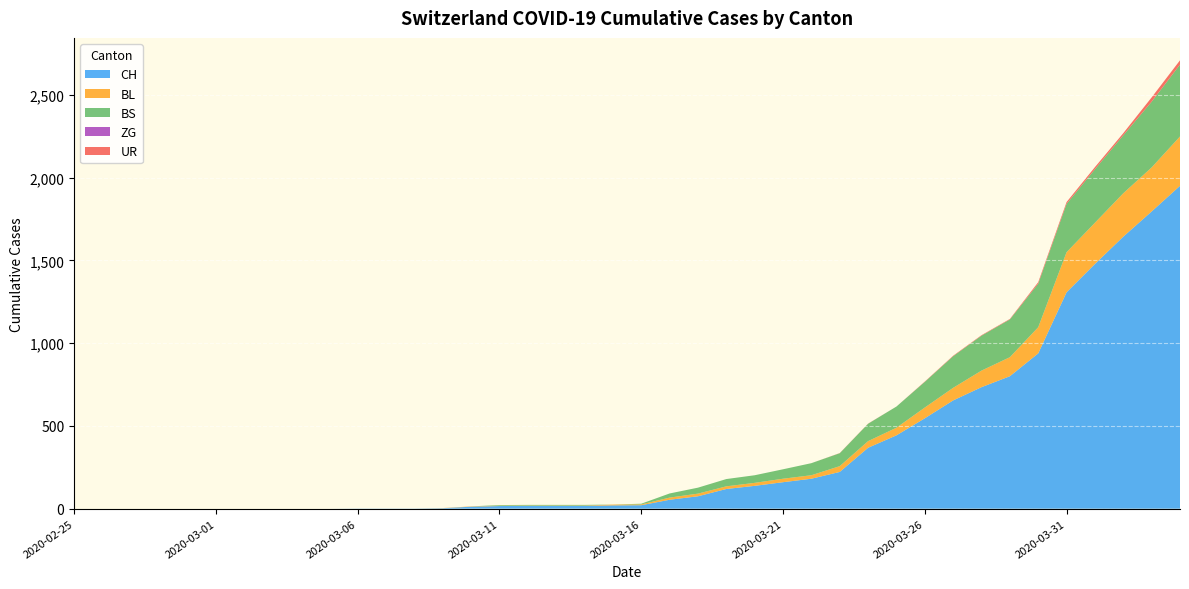

Reading left to right, list all the values displayed in this chart.

CH: 2020-02-25=0	2020-02-26=0	2020-02-27=0	2020-02-28=0	2020-02-29=0	2020-03-01=0	2020-03-02=0	2020-03-03=0	2020-03-04=0	2020-03-05=0	2020-03-06=1	2020-03-07=1	2020-03-08=1	2020-03-09=3	2020-03-10=12	2020-03-11=16	2020-03-12=17	2020-03-13=17	2020-03-14=17	2020-03-15=20	2020-03-16=21	2020-03-17=54	2020-03-18=75	2020-03-19=119	2020-03-20=138	2020-03-21=160	2020-03-22=181	2020-03-23=222	2020-03-24=368	2020-03-25=443	2020-03-26=546	2020-03-27=654	2020-03-28=734	2020-03-29=800	2020-03-30=938	2020-03-31=1307	2020-04-01=1478	2020-04-02=1643	2020-04-03=1795	2020-04-04=1950
BL: 2020-02-25=0	2020-02-26=0	2020-02-27=0	2020-02-28=0	2020-02-29=0	2020-03-01=0	2020-03-02=0	2020-03-03=0	2020-03-04=0	2020-03-05=0	2020-03-06=0	2020-03-07=0	2020-03-08=0	2020-03-09=1	2020-03-10=2	2020-03-11=2	2020-03-12=2	2020-03-13=2	2020-03-14=2	2020-03-15=5	2020-03-16=5	2020-03-17=13	2020-03-18=16	2020-03-19=16	2020-03-20=18	2020-03-21=21	2020-03-22=21	2020-03-23=35	2020-03-24=40	2020-03-25=46	2020-03-26=65	2020-03-27=76	2020-03-28=100	2020-03-29=115	2020-03-30=158	2020-03-31=242	2020-04-01=249	2020-04-02=262	2020-04-03=266	2020-04-04=298
BS: 2020-02-25=0	2020-02-26=0	2020-02-27=0	2020-02-28=0	2020-02-29=0	2020-03-01=0	2020-03-02=0	2020-03-03=0	2020-03-04=0	2020-03-05=0	2020-03-06=0	2020-03-07=0	2020-03-08=0	2020-03-09=0	2020-03-10=0	2020-03-11=4	2020-03-12=4	2020-03-13=4	2020-03-14=4	2020-03-15=0	2020-03-16=4	2020-03-17=25	2020-03-18=36	2020-03-19=44	2020-03-20=46	2020-03-21=57	2020-03-22=73	2020-03-23=78	2020-03-24=105	2020-03-25=128	2020-03-26=155	2020-03-27=191	2020-03-28=211	2020-03-29=228	2020-03-30=263	2020-03-31=292	2020-04-01=323	2020-04-02=350	2020-04-03=397	2020-04-04=434
ZG: 2020-02-25=0	2020-02-26=0	2020-02-27=0	2020-02-28=0	2020-02-29=0	2020-03-01=0	2020-03-02=0	2020-03-03=0	2020-03-04=0	2020-03-05=0	2020-03-06=0	2020-03-07=0	2020-03-08=0	2020-03-09=0	2020-03-10=0	2020-03-11=0	2020-03-12=0	2020-03-13=0	2020-03-14=0	2020-03-15=0	2020-03-16=0	2020-03-17=0	2020-03-18=0	2020-03-19=0	2020-03-20=0	2020-03-21=0	2020-03-22=0	2020-03-23=0	2020-03-24=0	2020-03-25=0	2020-03-26=0	2020-03-27=0	2020-03-28=0	2020-03-29=0	2020-03-30=0	2020-03-31=0	2020-04-01=0	2020-04-02=0	2020-04-03=0	2020-04-04=0
UR: 2020-02-25=0	2020-02-26=0	2020-02-27=0	2020-02-28=0	2020-02-29=0	2020-03-01=0	2020-03-02=0	2020-03-03=0	2020-03-04=0	2020-03-05=0	2020-03-06=0	2020-03-07=0	2020-03-08=0	2020-03-09=0	2020-03-10=0	2020-03-11=0	2020-03-12=0	2020-03-13=0	2020-03-14=0	2020-03-15=0	2020-03-16=0	2020-03-17=0	2020-03-18=0	2020-03-19=0	2020-03-20=0	2020-03-21=0	2020-03-22=0	2020-03-23=1	2020-03-24=1	2020-03-25=0	2020-03-26=2	2020-03-27=3	2020-03-28=3	2020-03-29=3	2020-03-30=9	2020-03-31=11	2020-04-01=13	2020-04-02=13	2020-04-03=26	2020-04-04=26